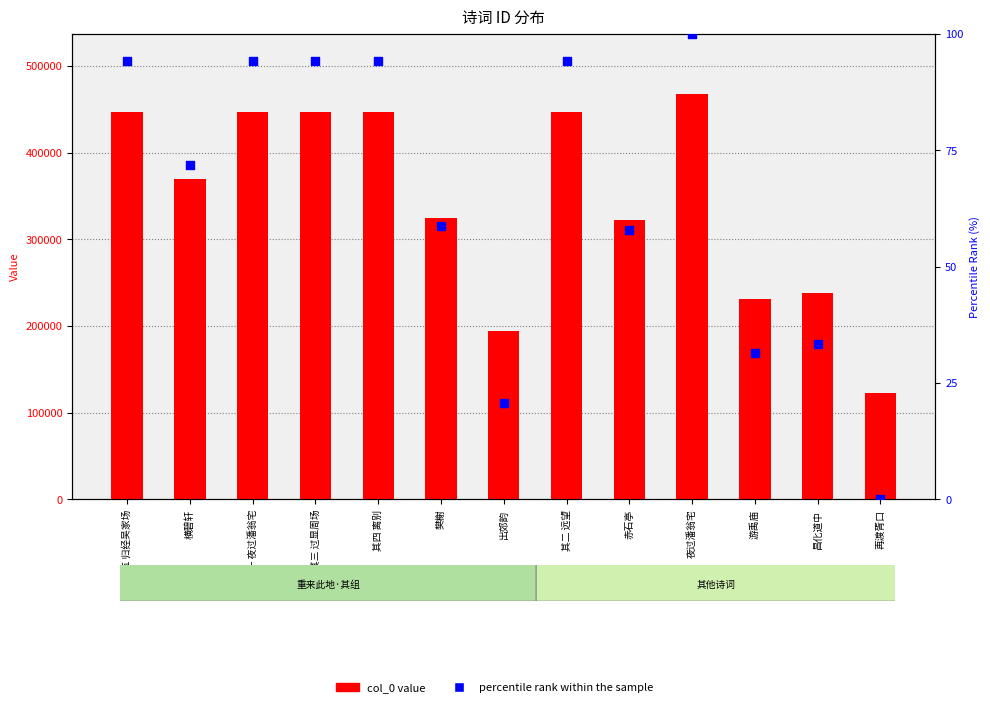

Which series has the largest Y range (max minus min)?

col_0 value